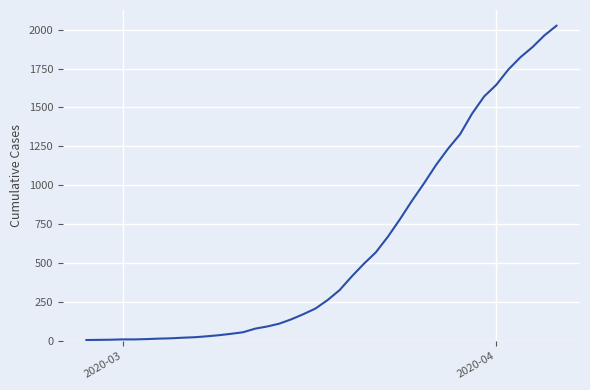

What is the difference between the maximum and minimum values?

2018